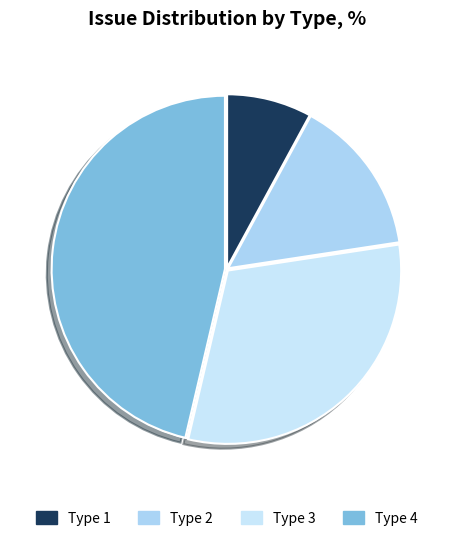

Which category has the smallest portion of the pie?

Type 1